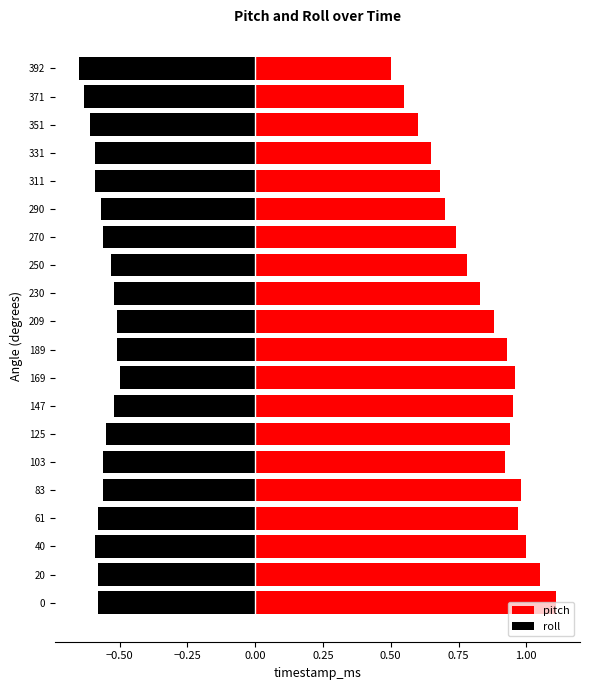

Which series has the widest spread of values?

pitch